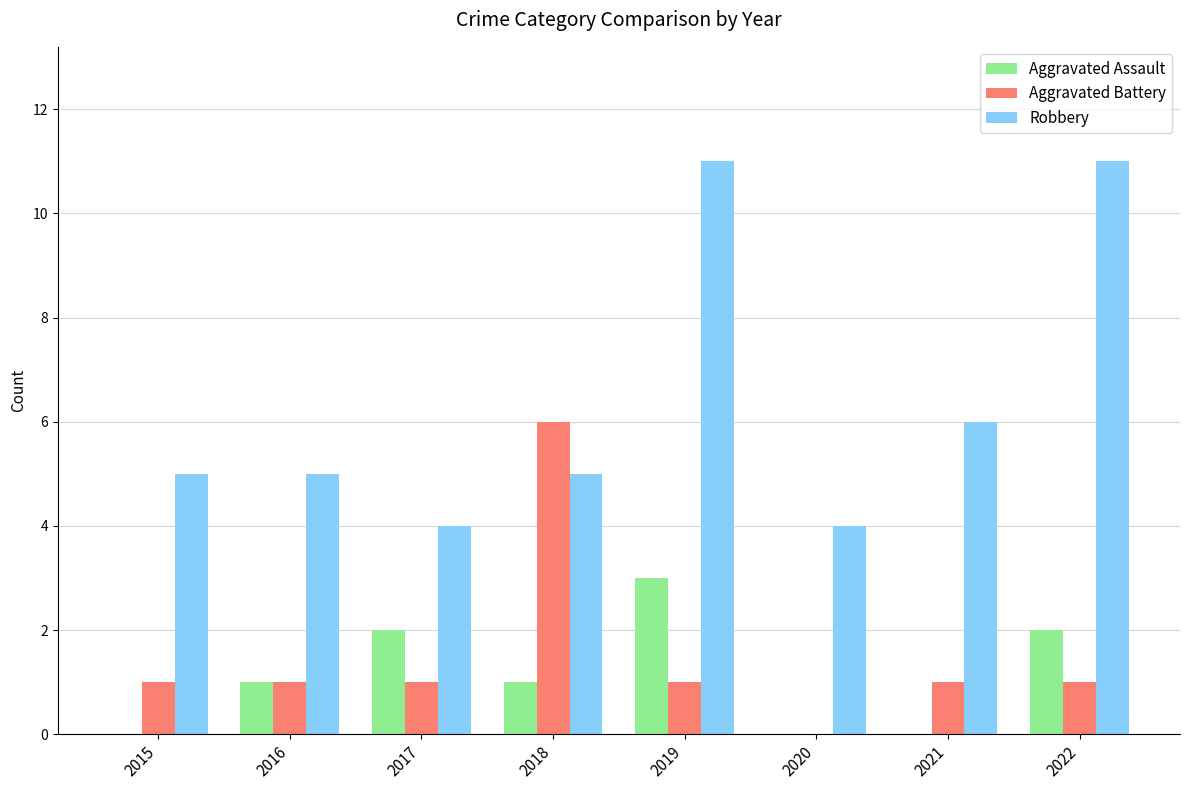

Is the value of Aggravated Battery at 2018 greater than the value of Aggravated Assault at 2021?

Yes